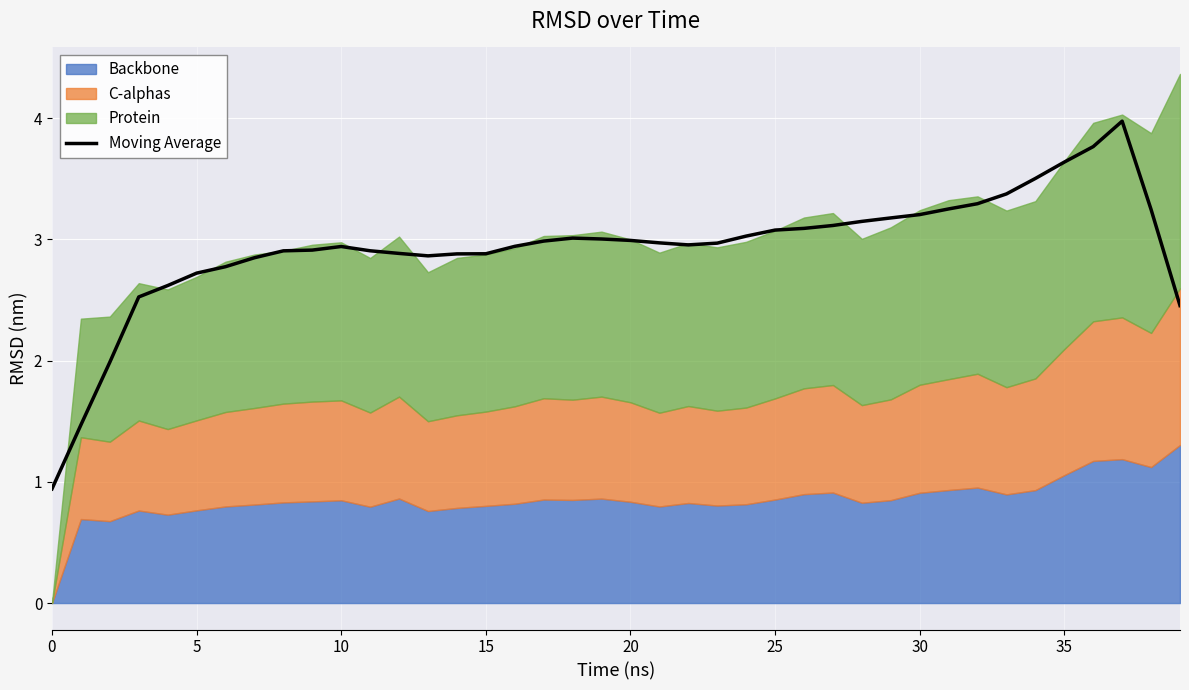

What is the maximum value for Moving Average?

4.0